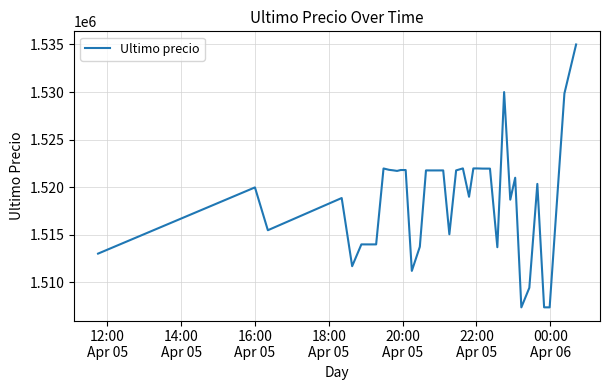

What is the maximum value shown in the chart?

1534999.0